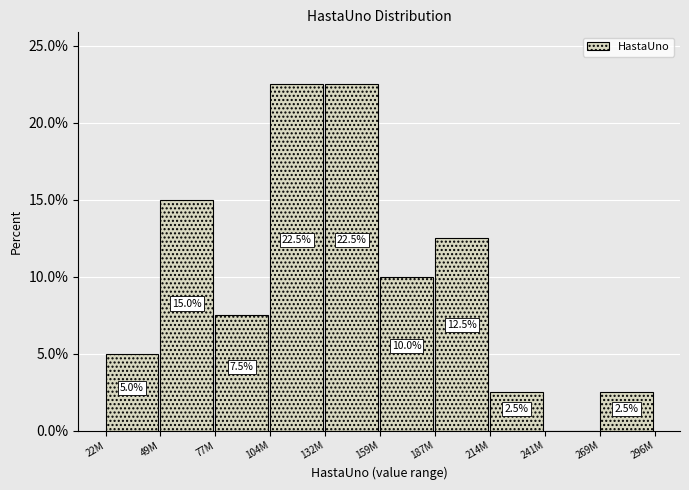

Reading left to right, transcribe all the data shown in this chart.

22M=5.0	49M=15.0	77M=7.5	104M=22.5	132M=22.5	159M=10.0	187M=12.5	214M=2.5	241M=0.0	269M=2.5